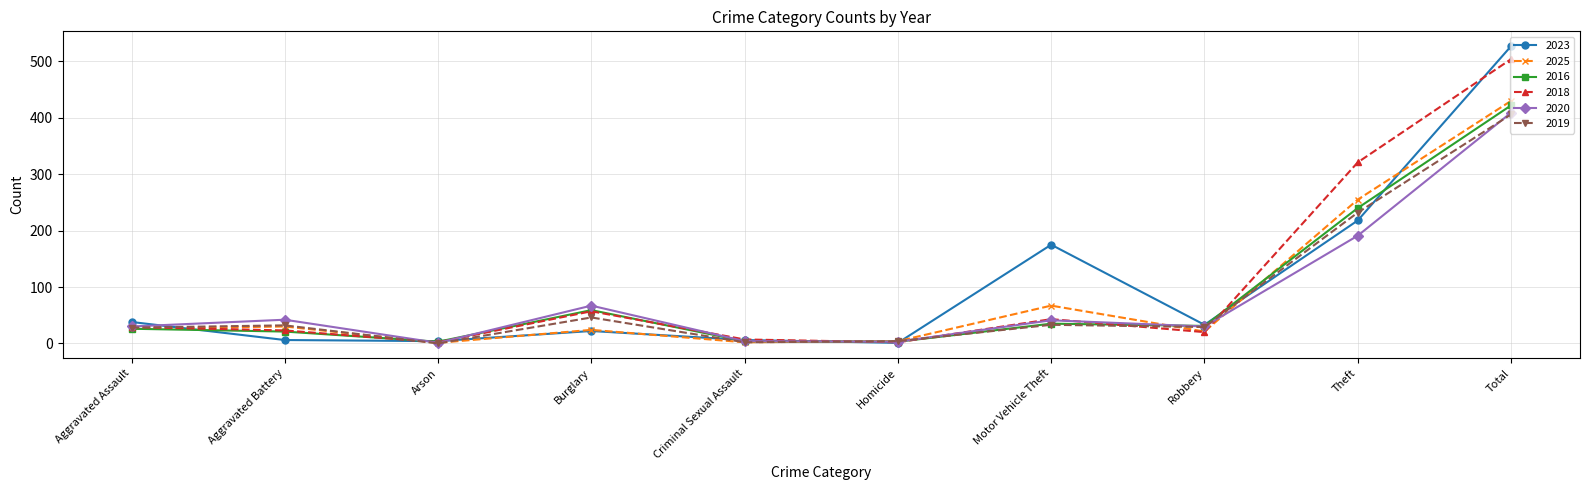

Is it true that 2020 equals 642 at Total?

False